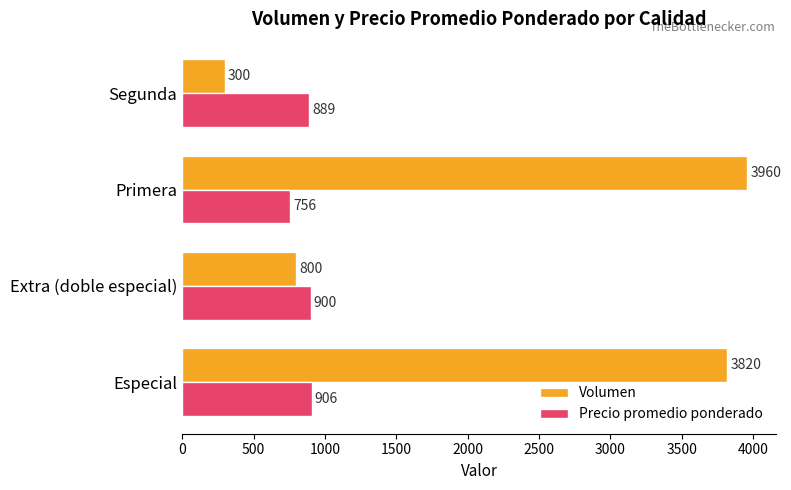

What is the minimum value for Volumen?

300